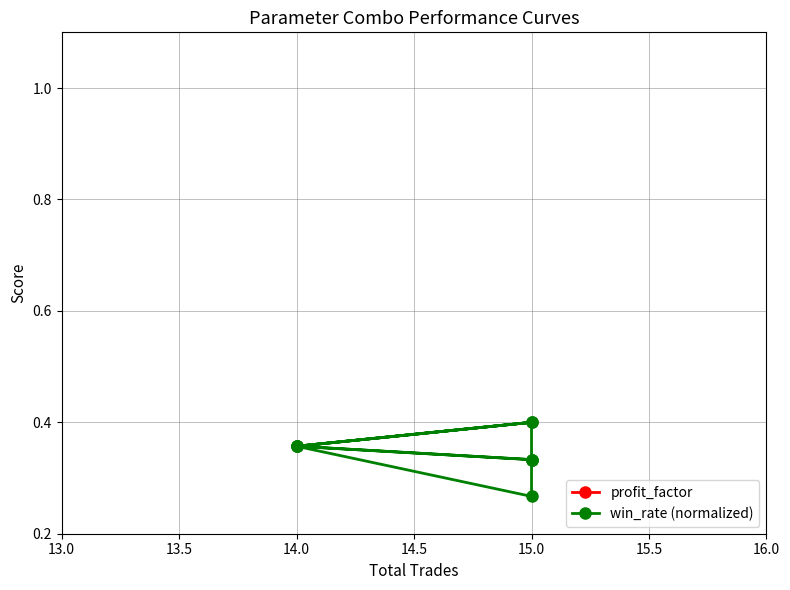

What is the minimum value for win_rate (normalized)?

0.3